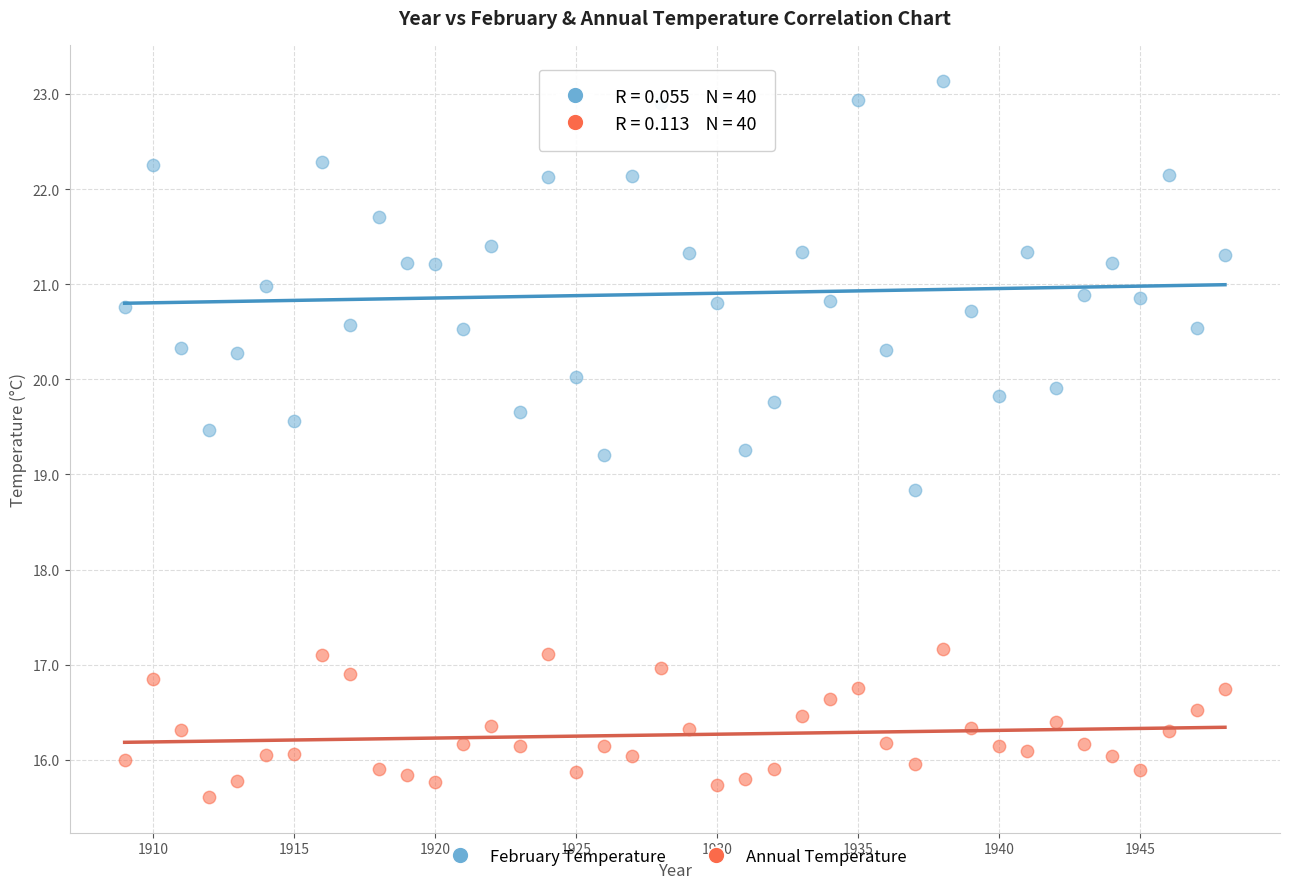

Across all data points, what is the range of Y values (max minus min)?

7.5